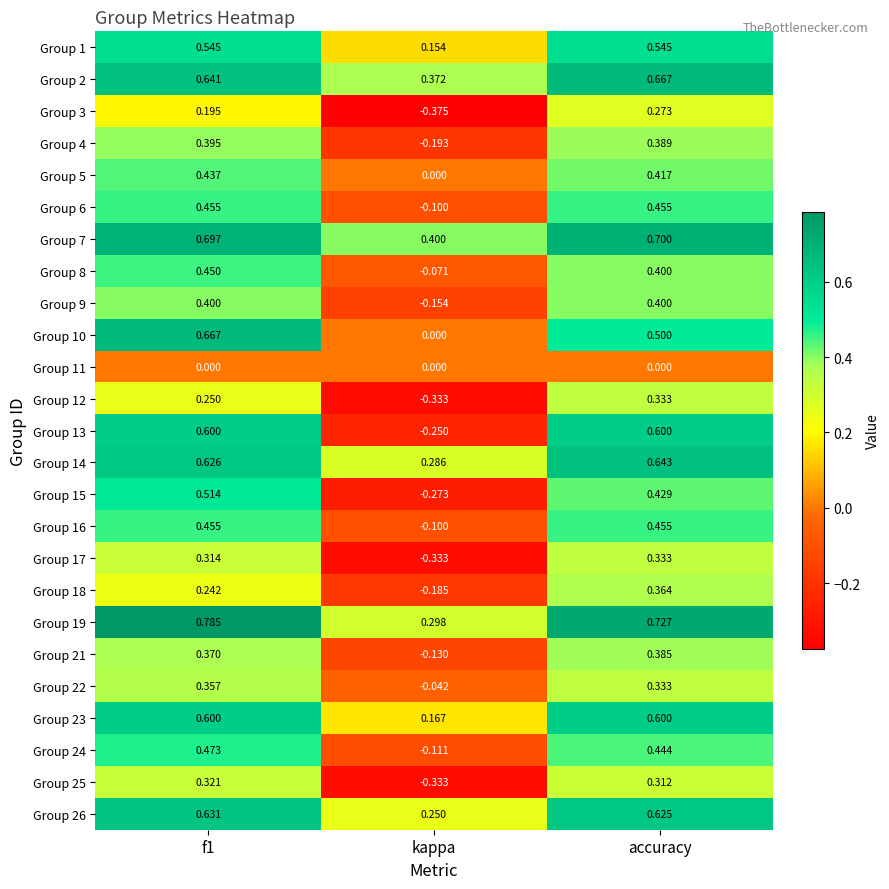

Which category has the lowest value in the Group 18 series?

kappa